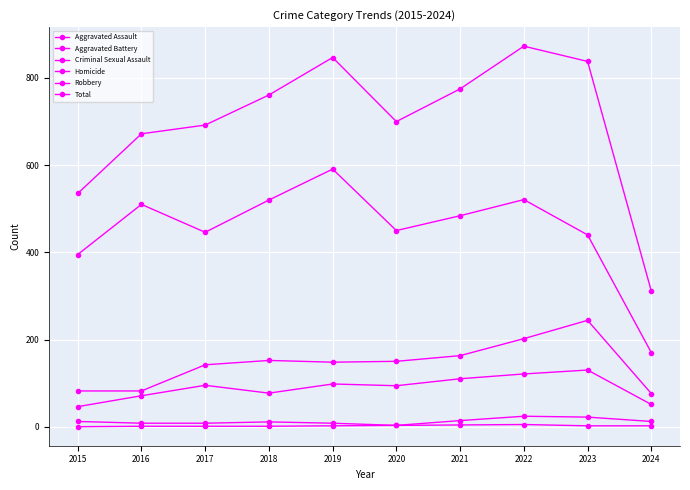

At which label does Aggravated Battery reach its minimum?

2024